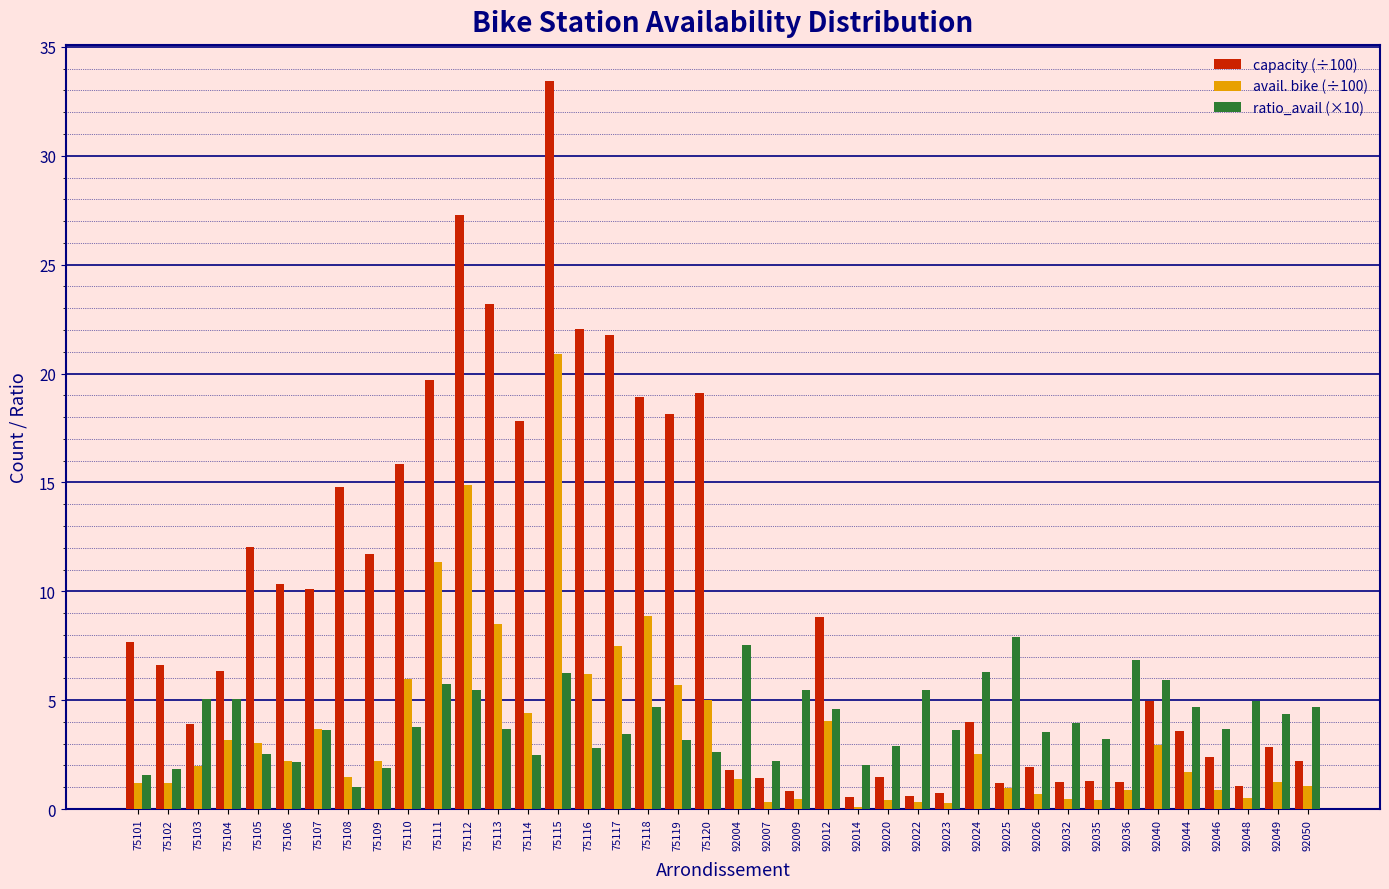

List the series in order of their peak value, highest first.

capacity (÷100), avail. bike (÷100), ratio_avail (×10)